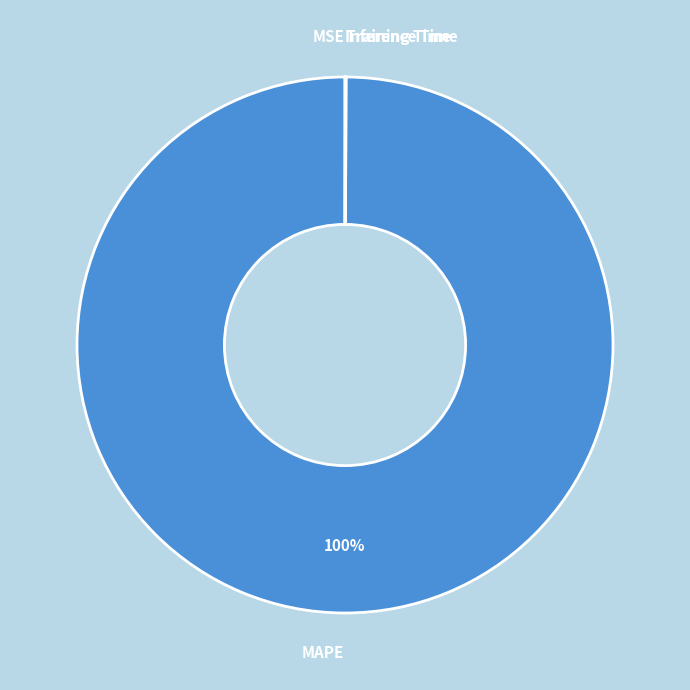

What is the majority slice?

MAPE